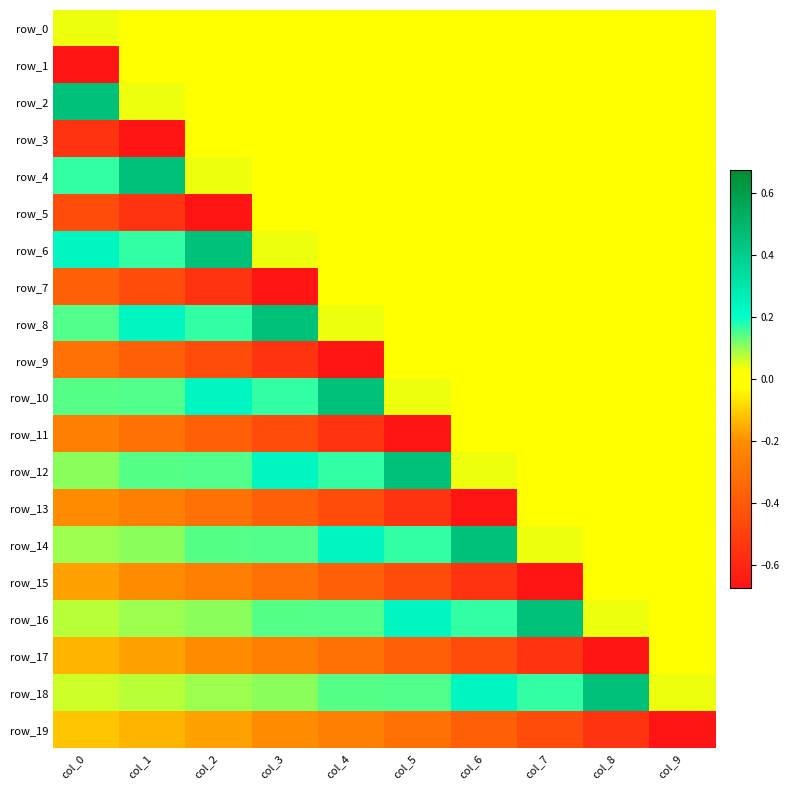

Which series has the widest spread of values?

row_1